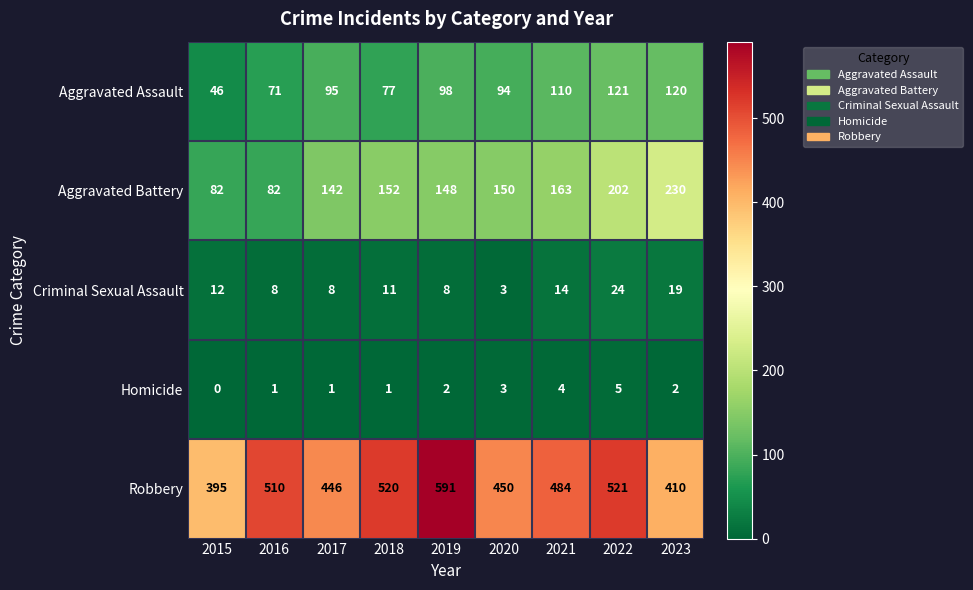

The value of Homicide at 2020 is 5. True or false?

False